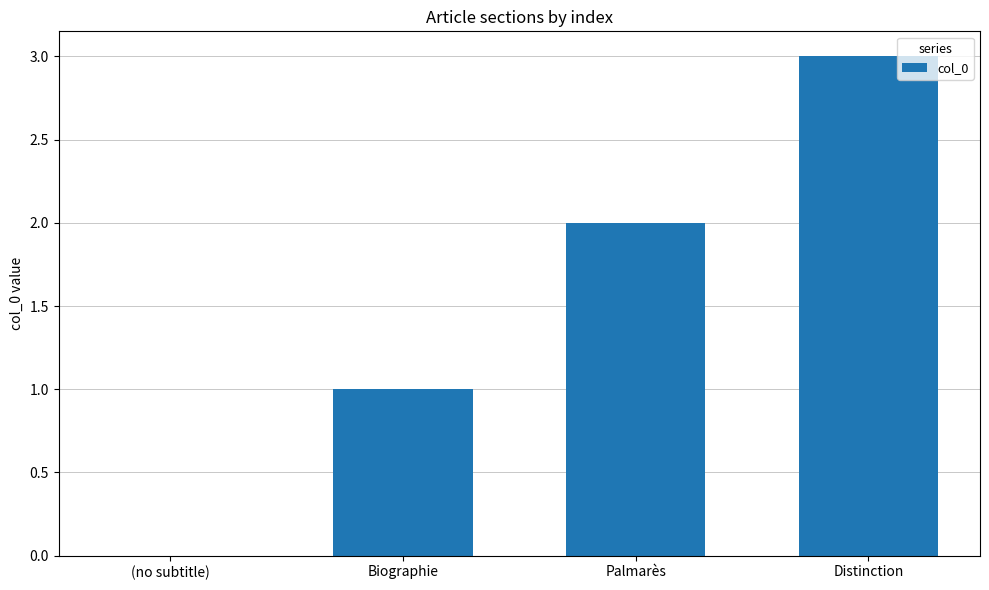

What is the greatest value displayed?

3